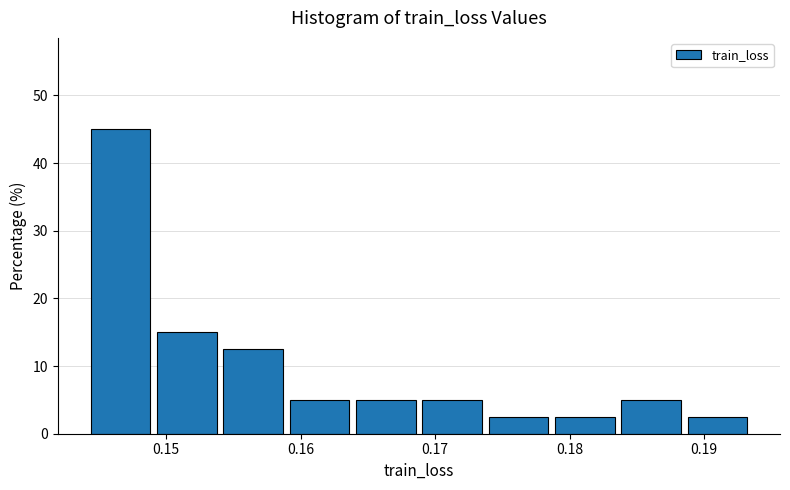

How tall is the bar that spans 0.144 to 0.149 on the x-axis? Neither the bar edges nor the heights are printed on the chart, so give them approximately, as read against the axes.

45